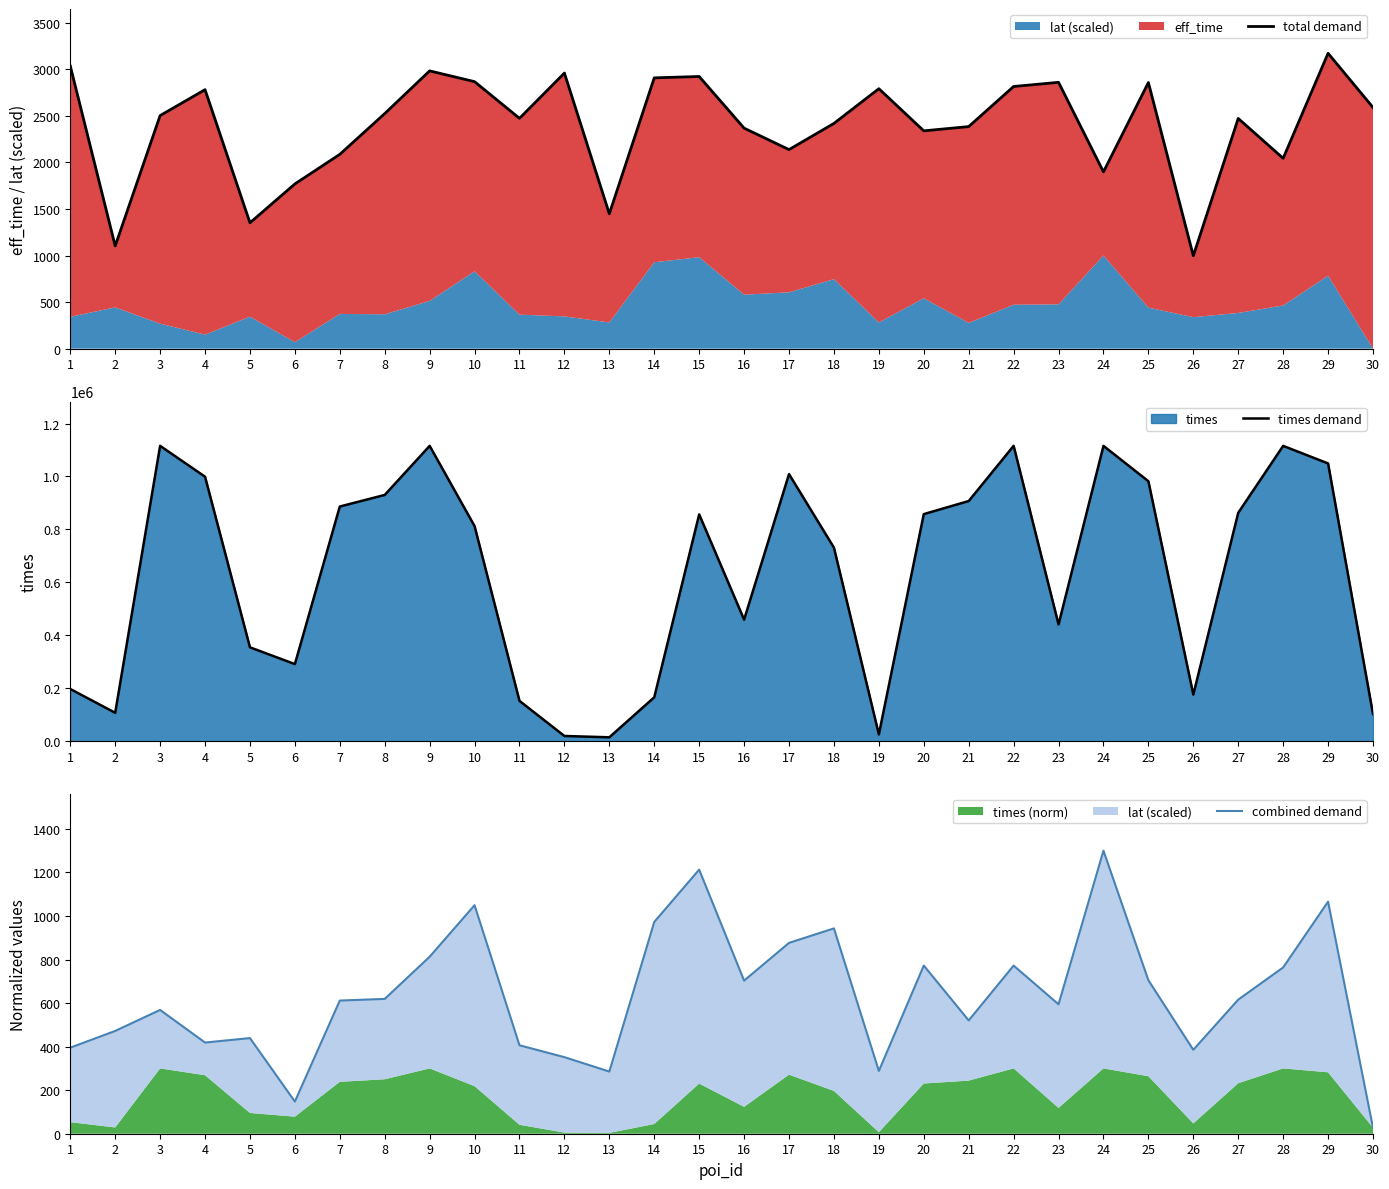

Rank the categories by combined demand value from highest to lowest.

24, 15, 29, 10, 14, 18, 17, 9, 20, 22, 28, 25, 16, 8, 27, 7, 23, 3, 21, 2, 5, 4, 11, 1, 26, 12, 19, 13, 6, 30